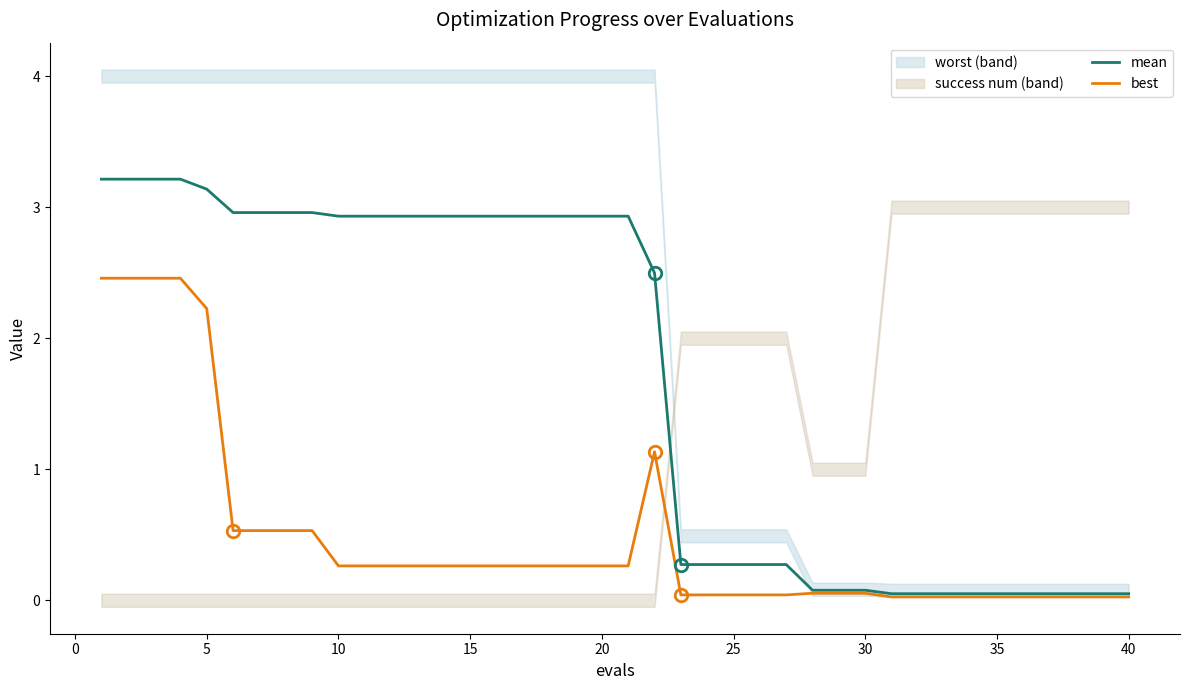

Is it true that mean equals 3.1 at 5?

True